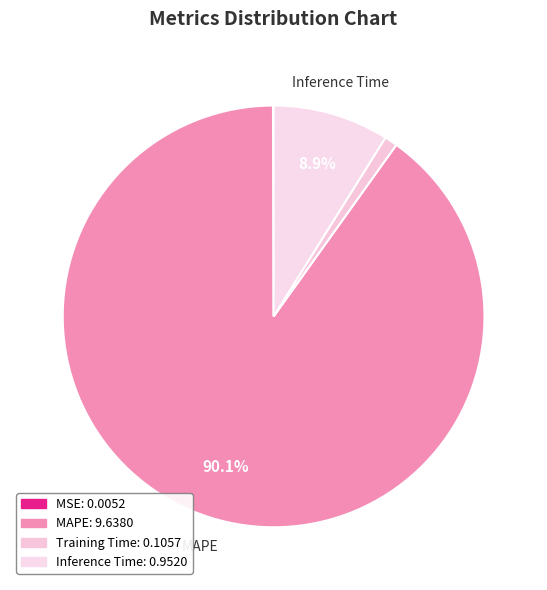

To the nearest percent, what percentage of the pie is Inference Time?

9%